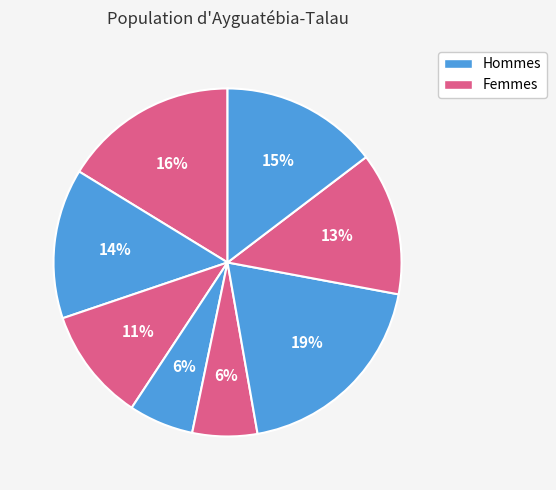

How many slices are in this pie chart?

8